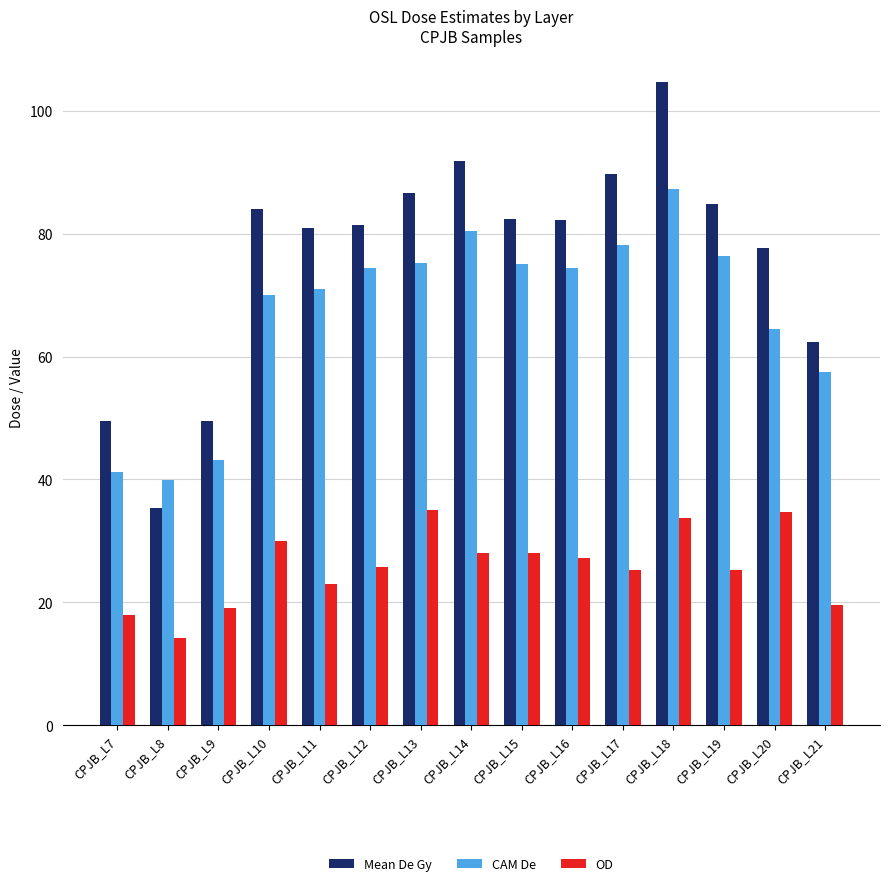

Is it true that OD equals 15.7 at CPJB_L12?

False